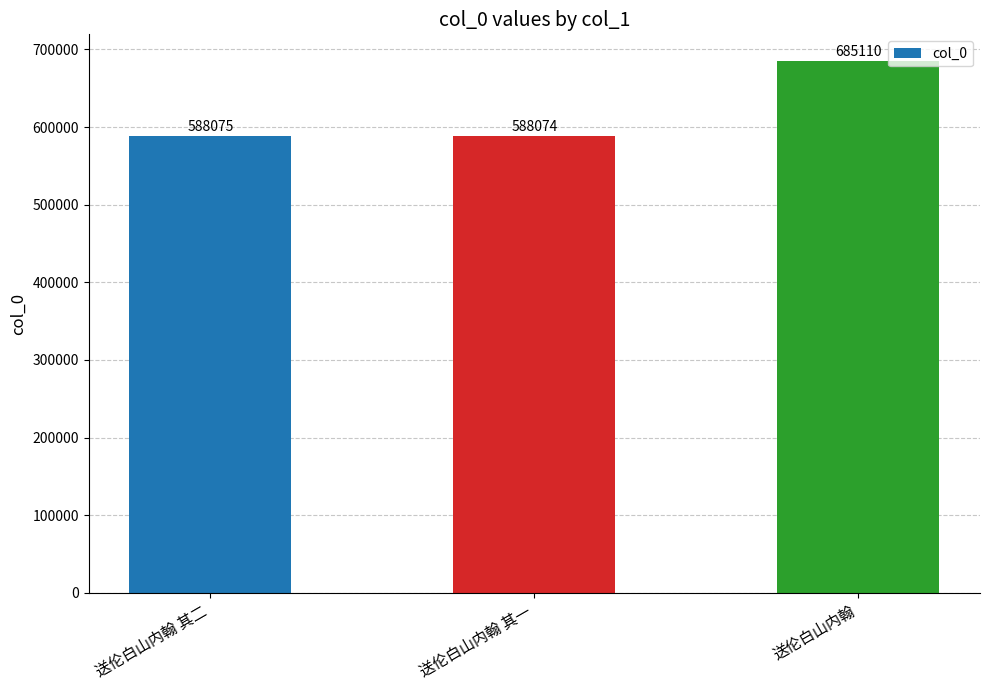

Reading right to left, transcribe all the data shown in this chart.

685110	588074	588075